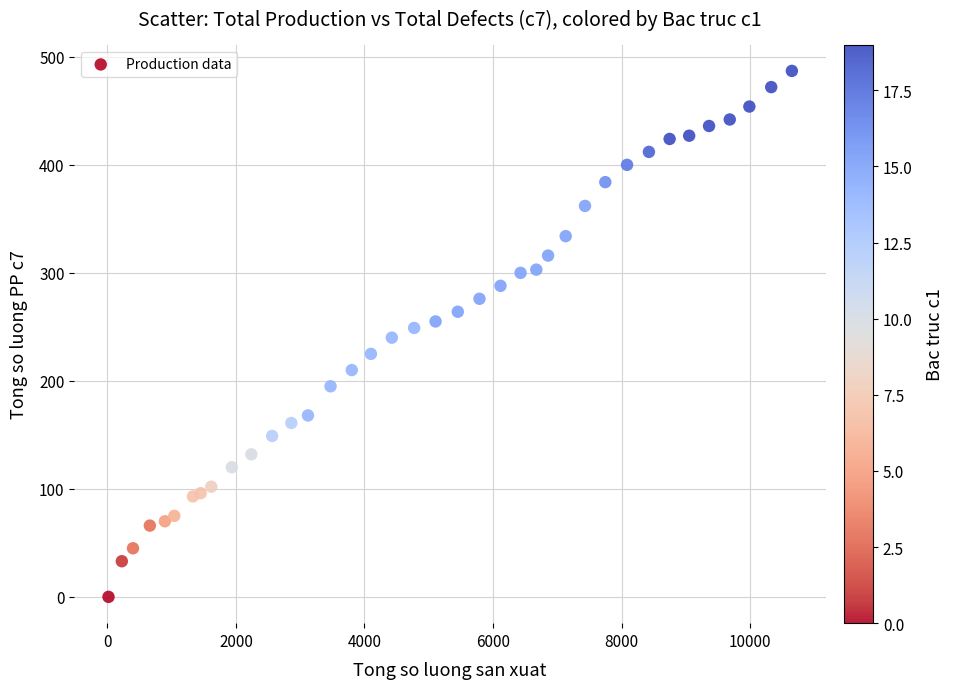

What is the range of Y values (max minus min)?

487